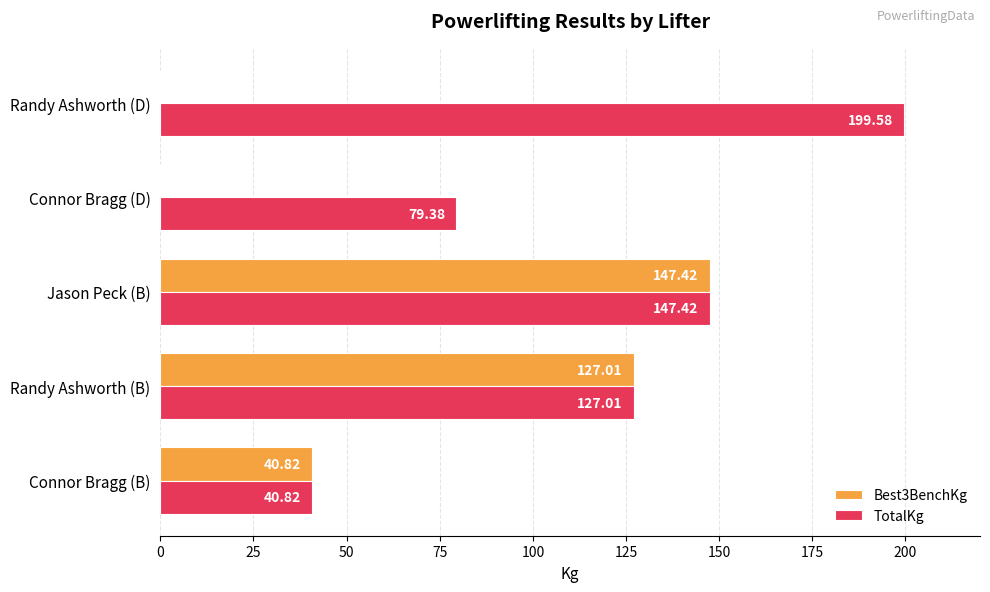

What is the total value across all series at Connor Bragg (B)?

81.6